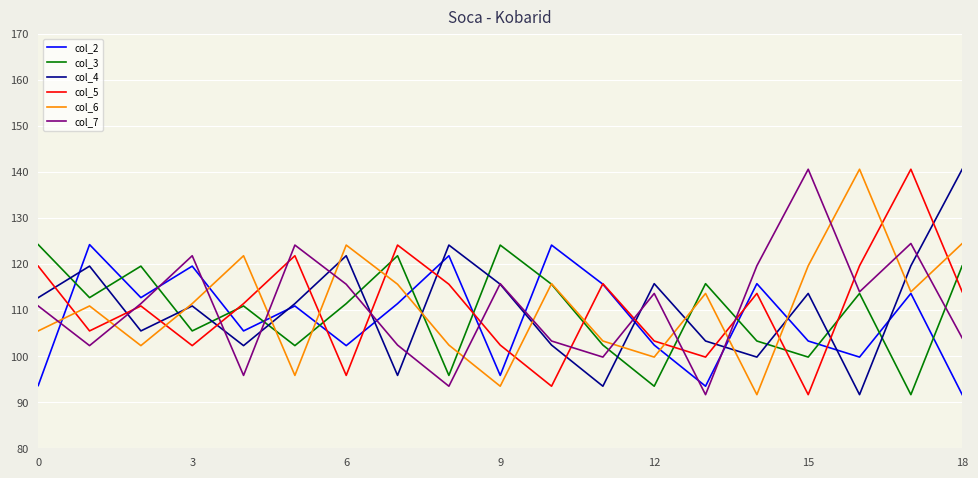

What is the greatest value displayed?

140.6